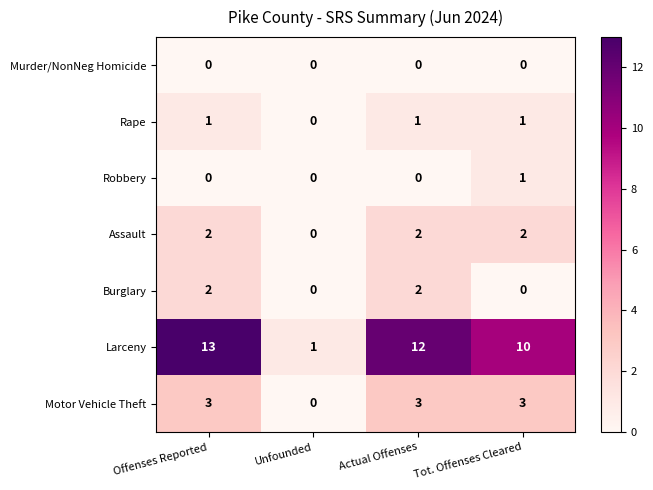

Which label corresponds to the largest value in the chart?

Offenses Reported